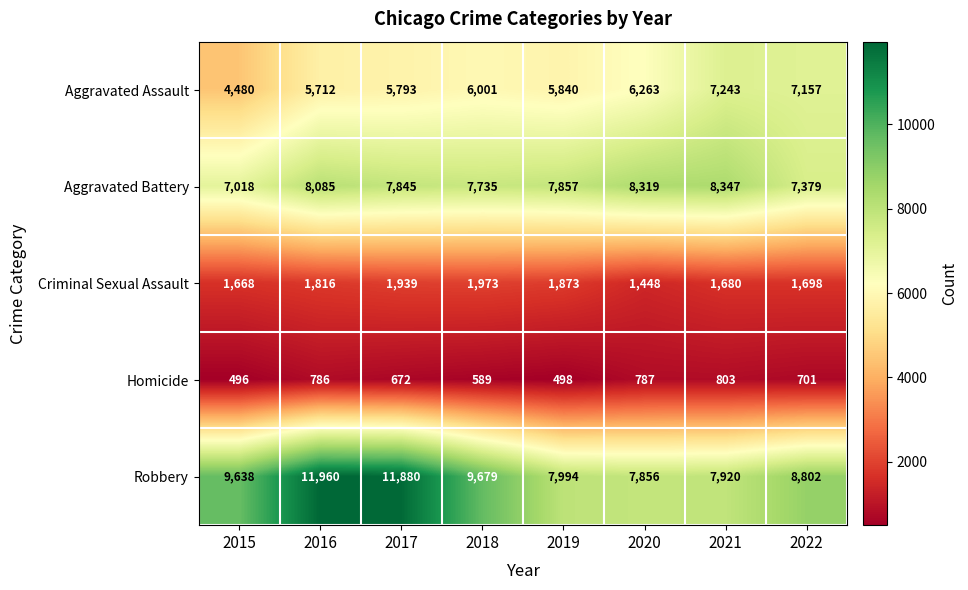

Which series has the largest range (max minus min)?

Robbery